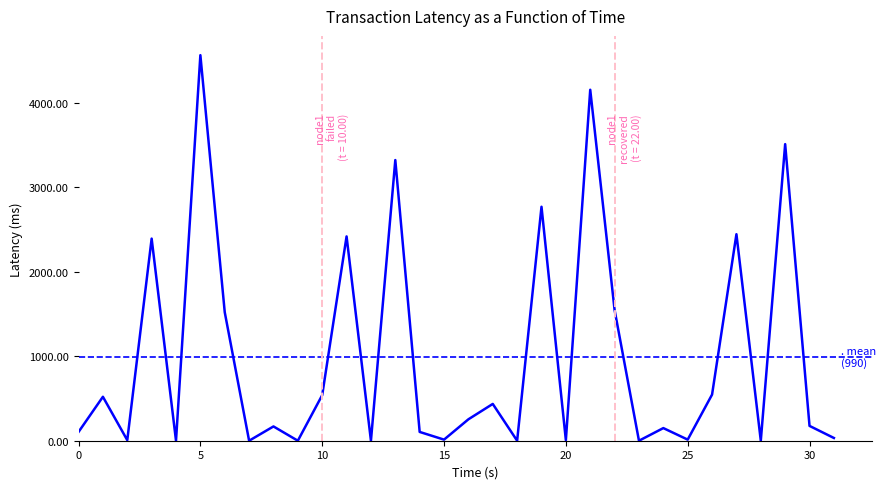

What is the greatest value displayed?

4563.0